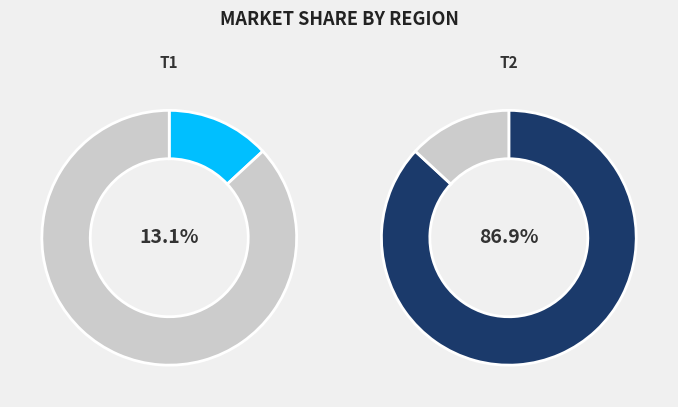

How many segments does this pie chart have?

2